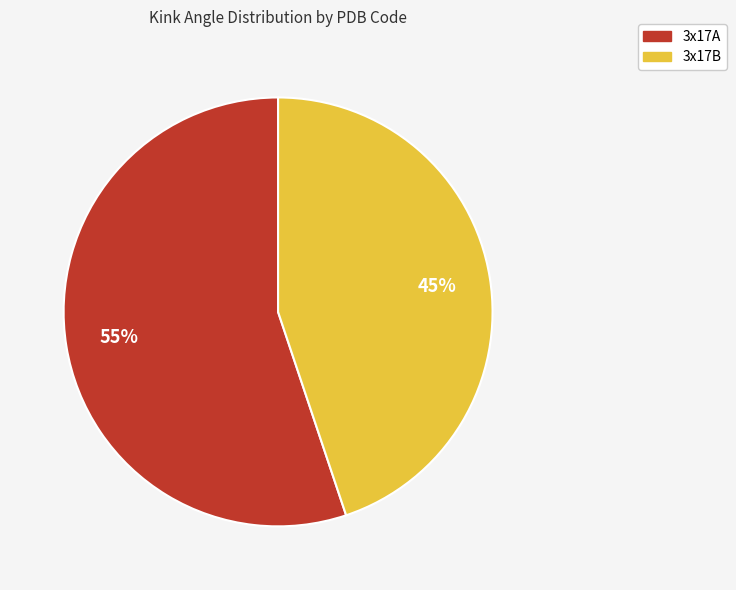

Rank the categories by value from highest to lowest.

3x17A, 3x17B